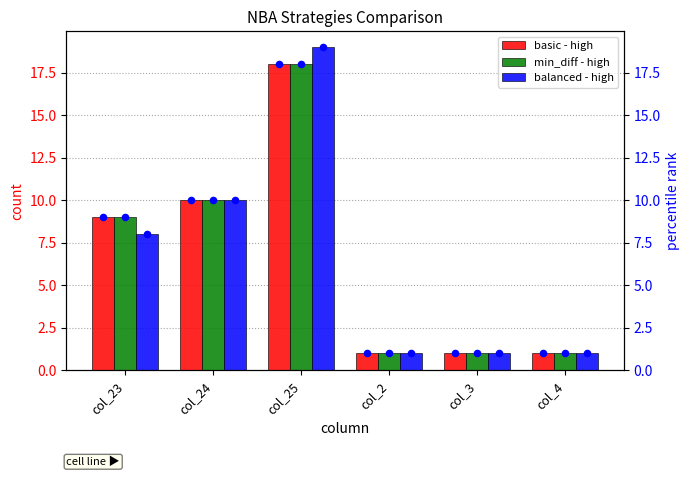

Which series has the largest total across all categories?

basic - high